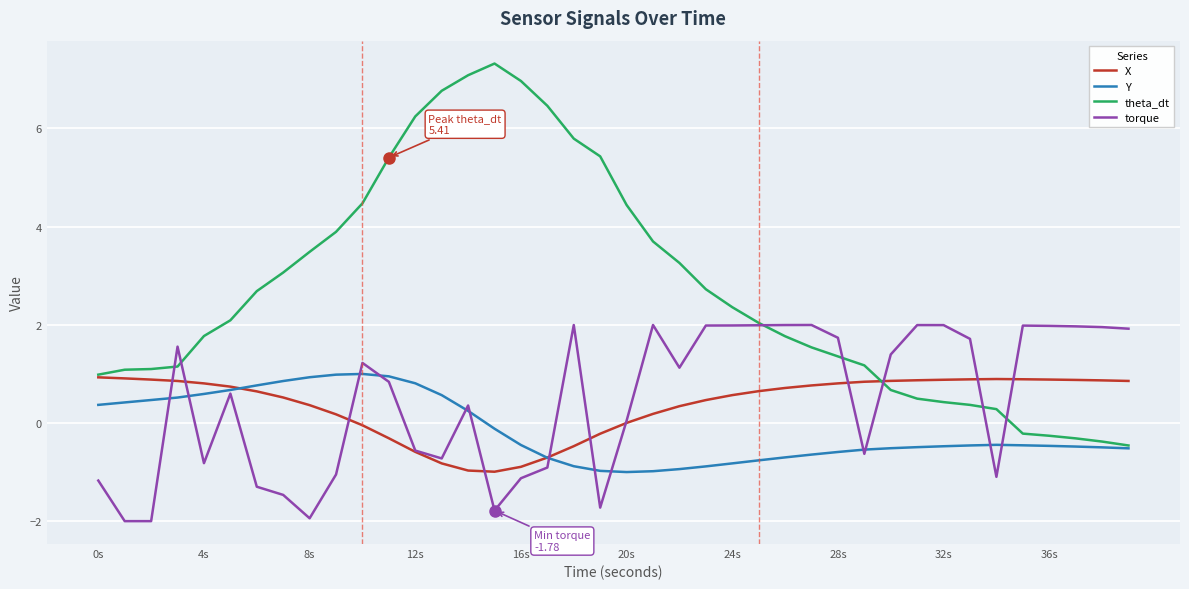

True or false: torque and X intersect in this chart.

True